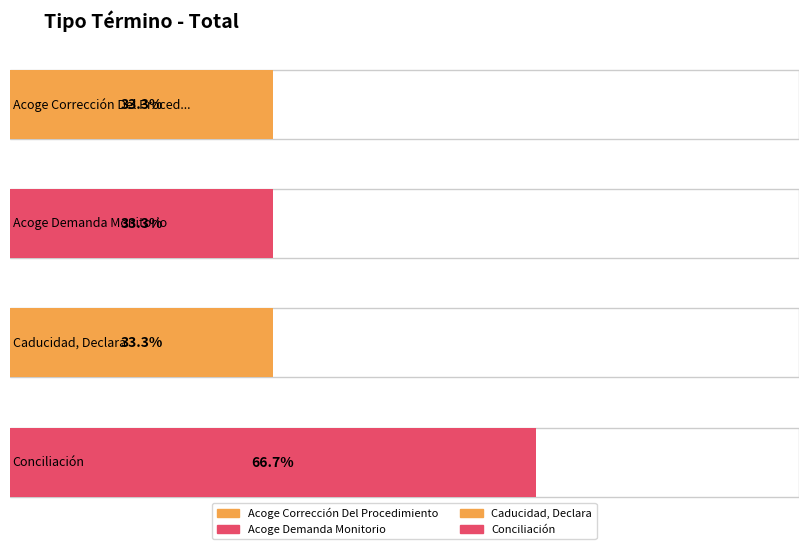

What is the maximum value shown in the chart?

2